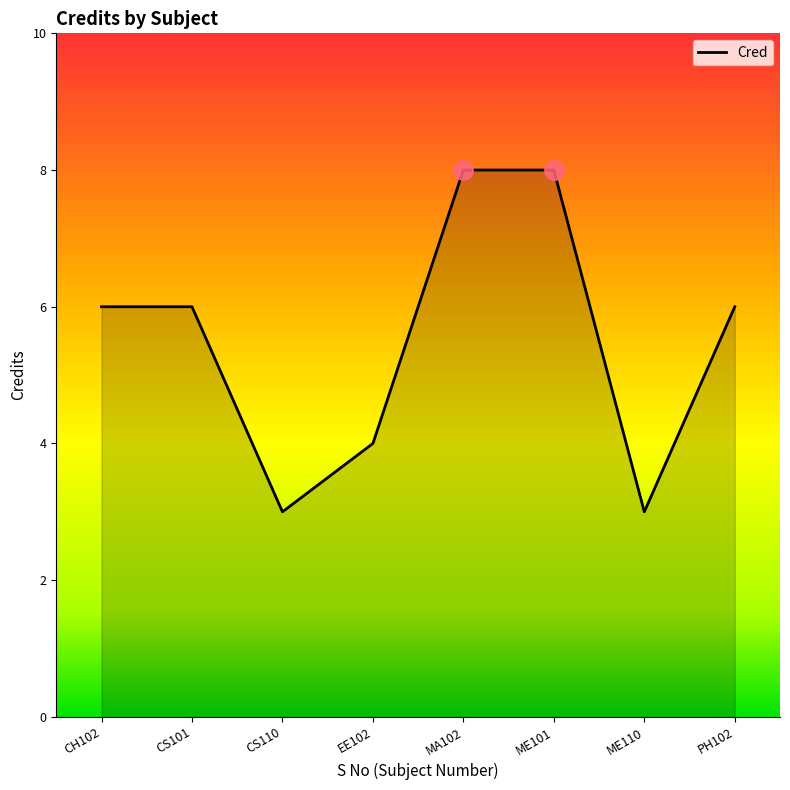

How many series are shown in this chart?

1